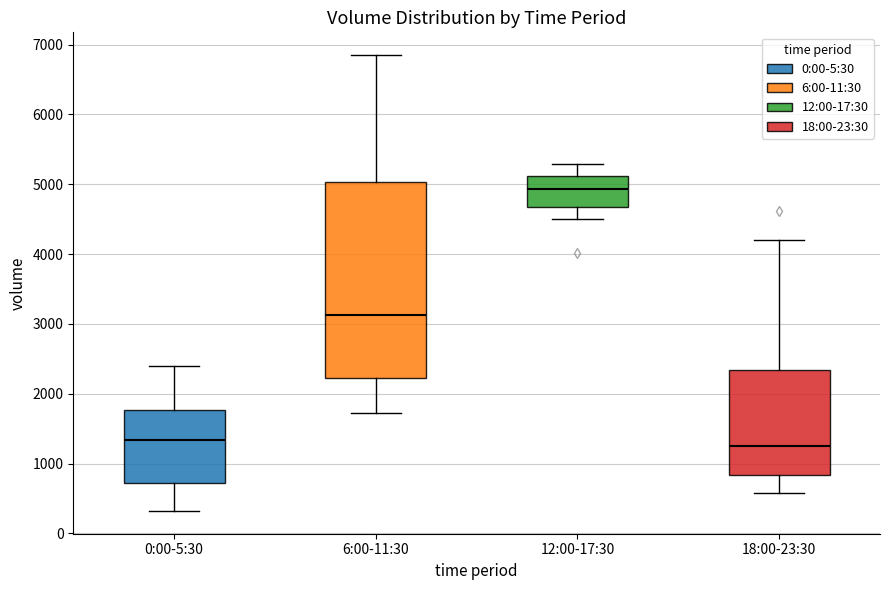

Reading left to right, read every box against the y-axis: the position of its median line, the range the box covers, and the ends of its whiskers. The values are not printed on the chart, so give them approximately, as read against the axis.

0:00-5:30: median 1300, box 700 to 1800, whiskers 300 to 2400
6:00-11:30: median 3100, box 2200 to 5000, whiskers 1700 to 6800
12:00-17:30: median 4900, box 4700 to 5100, whiskers 4500 to 5300
18:00-23:30: median 1300, box 800 to 2300, whiskers 600 to 4200